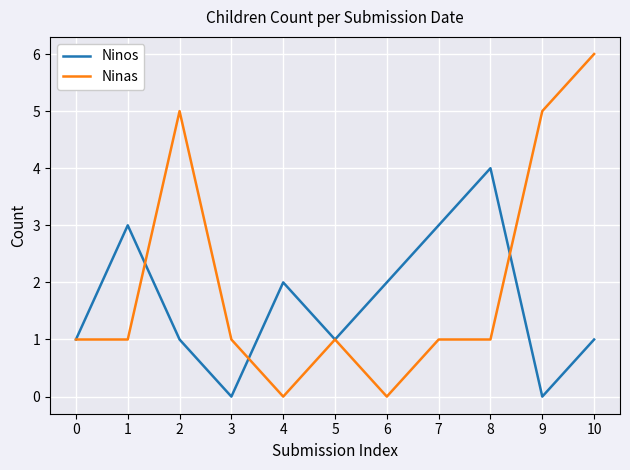

Is the value of Ninos at 6 greater than the value of Ninas at 3?

Yes